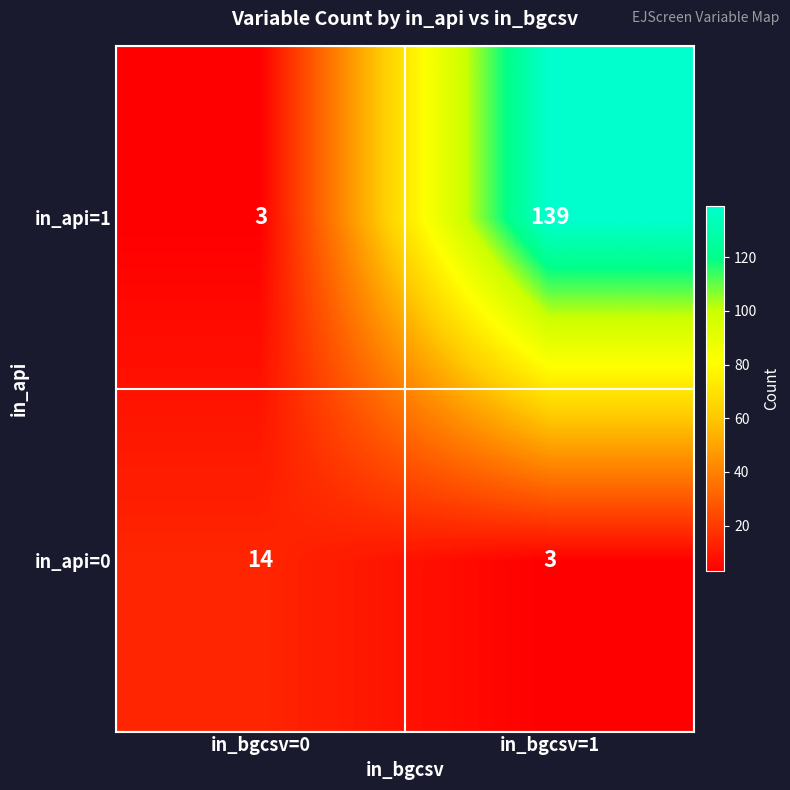

Rank the series by their maximum value, from highest to lowest.

in_api=1, in_api=0